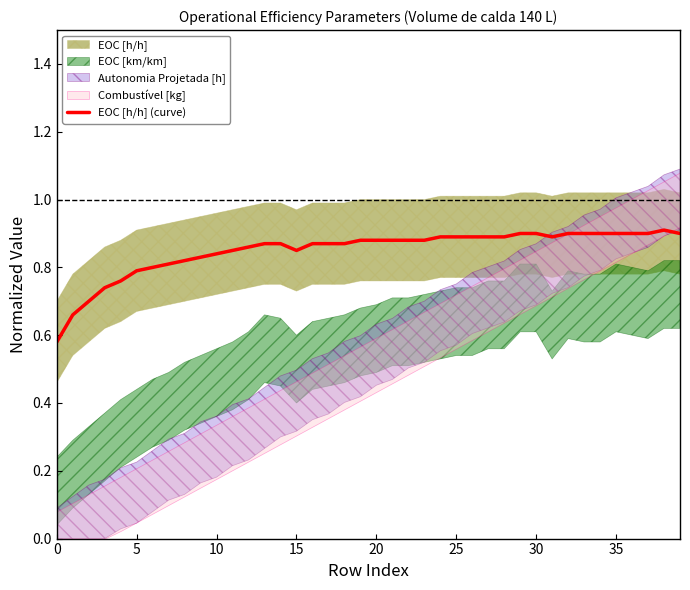

Which label corresponds to the largest value in the chart?

38